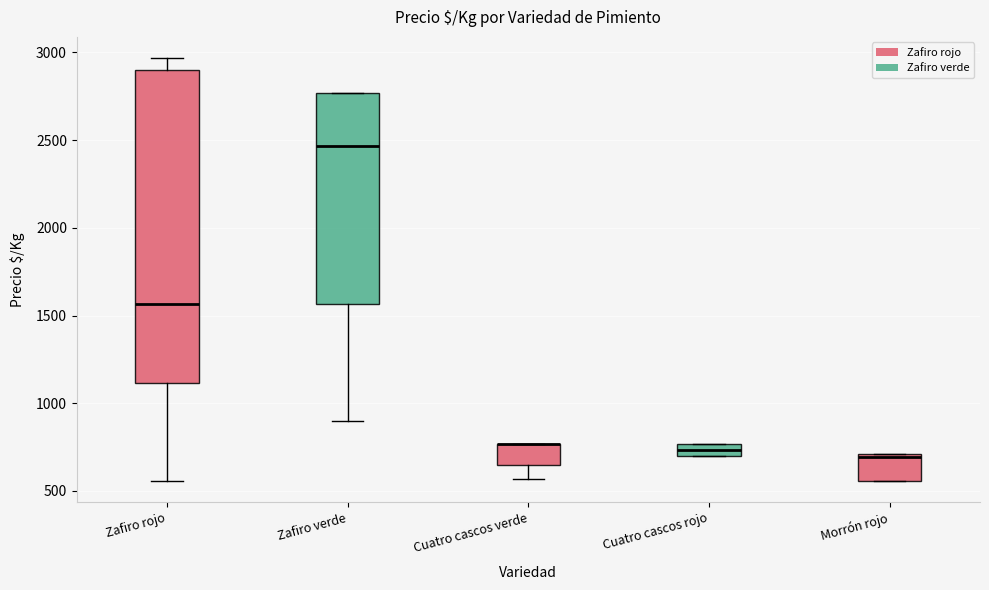

Where is the upper edge of the box for Cuatro cascos rojo on the y-axis? The values are not printed on the chart, so give them approximately, as read against the axis.

750